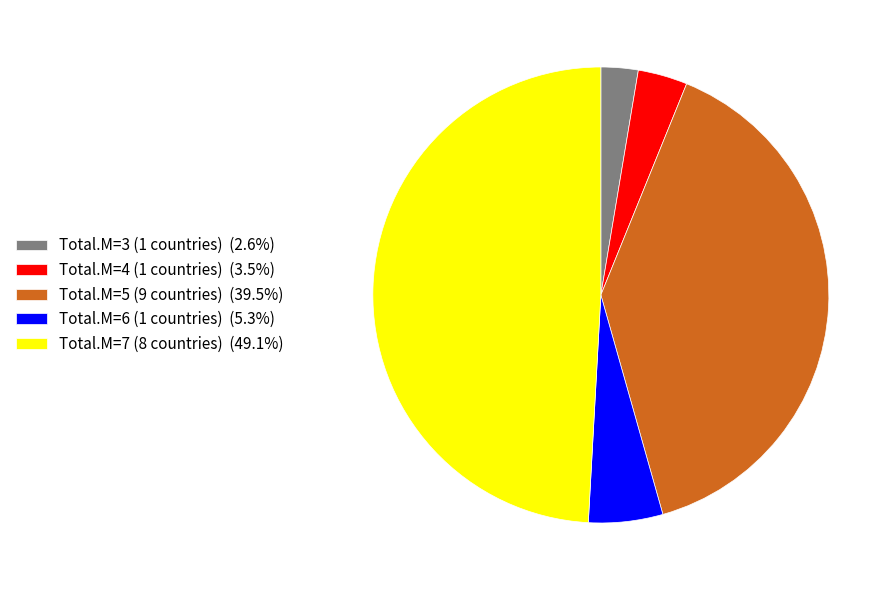

Approximately how many times larger is the value at Total.M=7 (8 countries) (49.1%) compared to Total.M=5 (9 countries) (39.5%)?

1.2